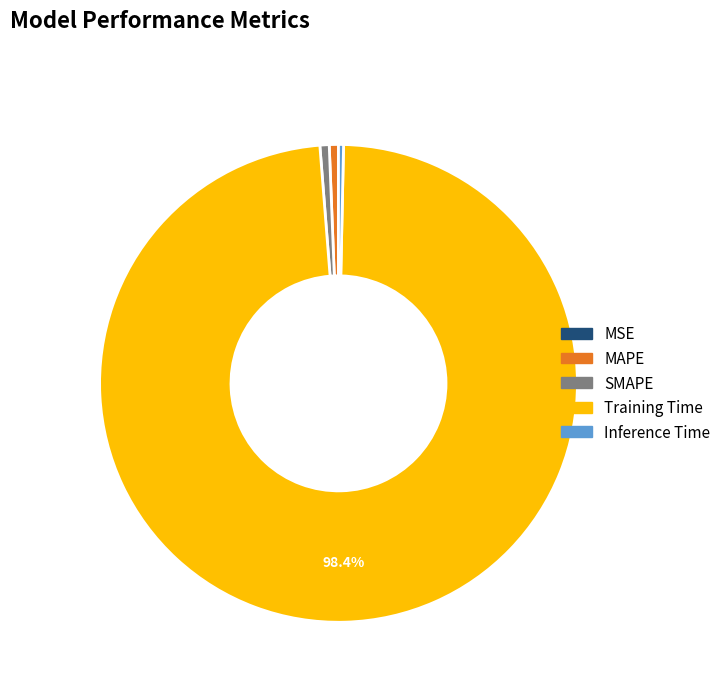

To the nearest percent, what percentage of the pie is SMAPE?

1%